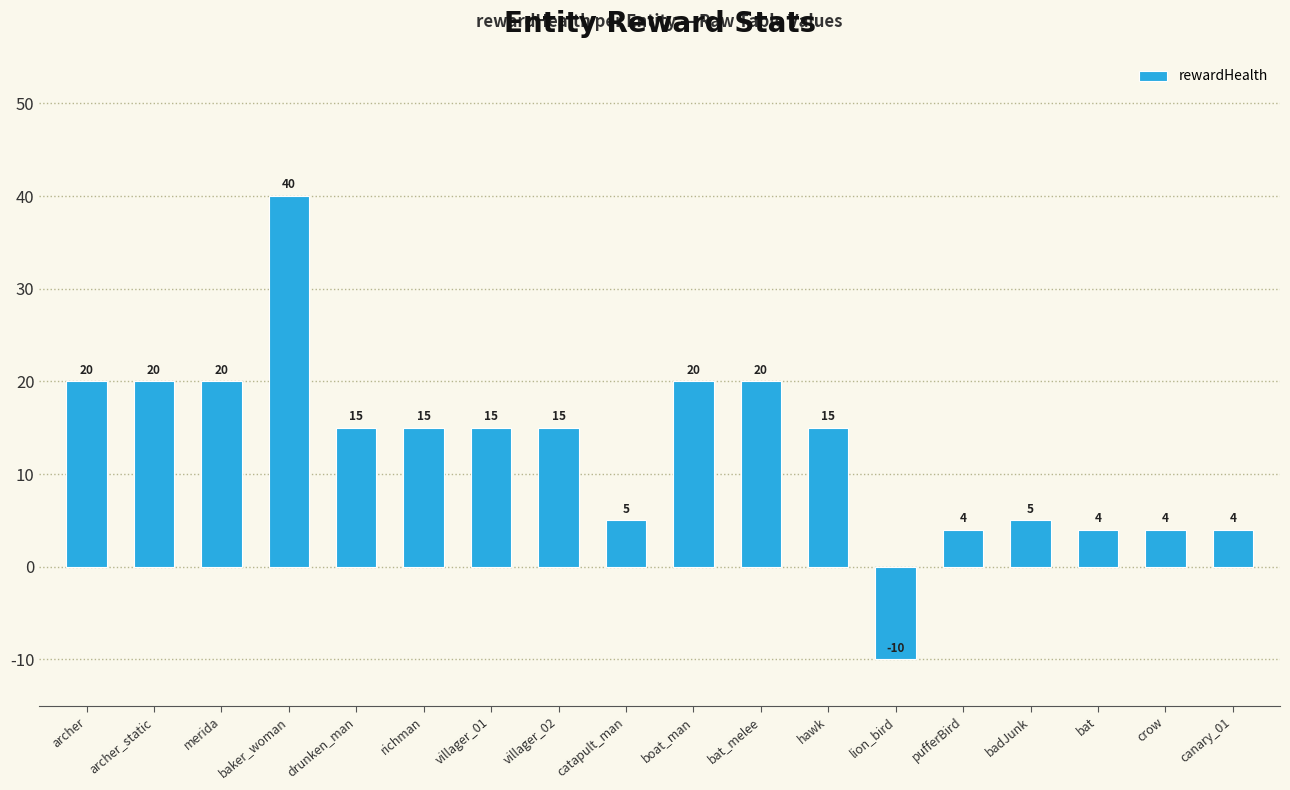

How many distinct data groups are displayed?

1